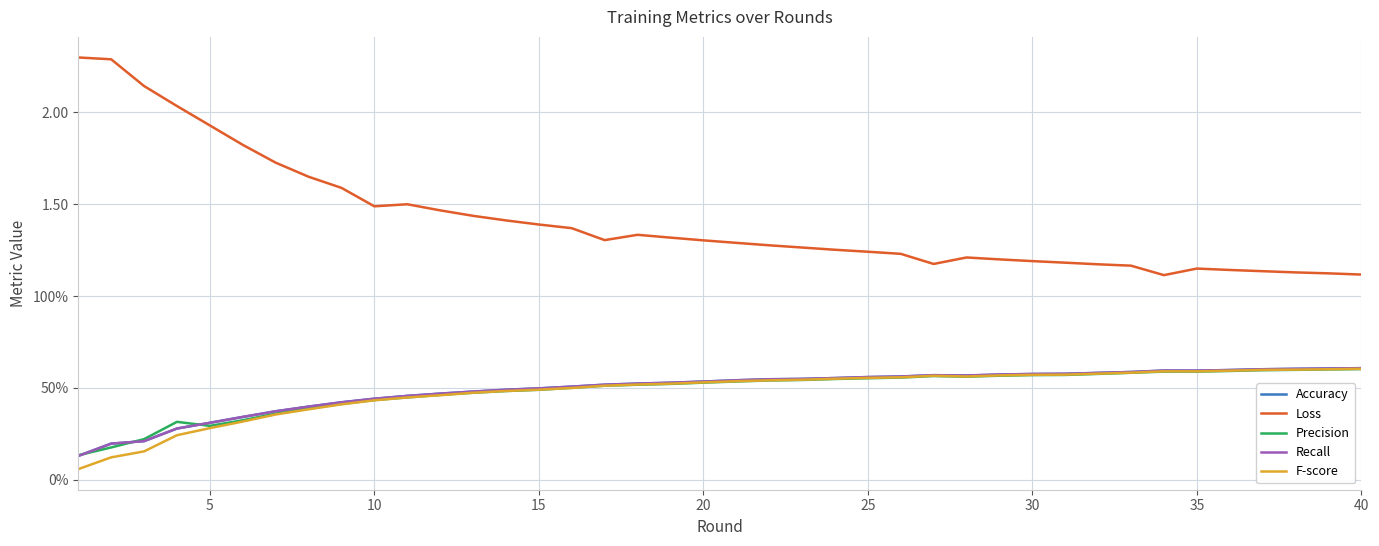

At which category is the sum across all series the highest?

40